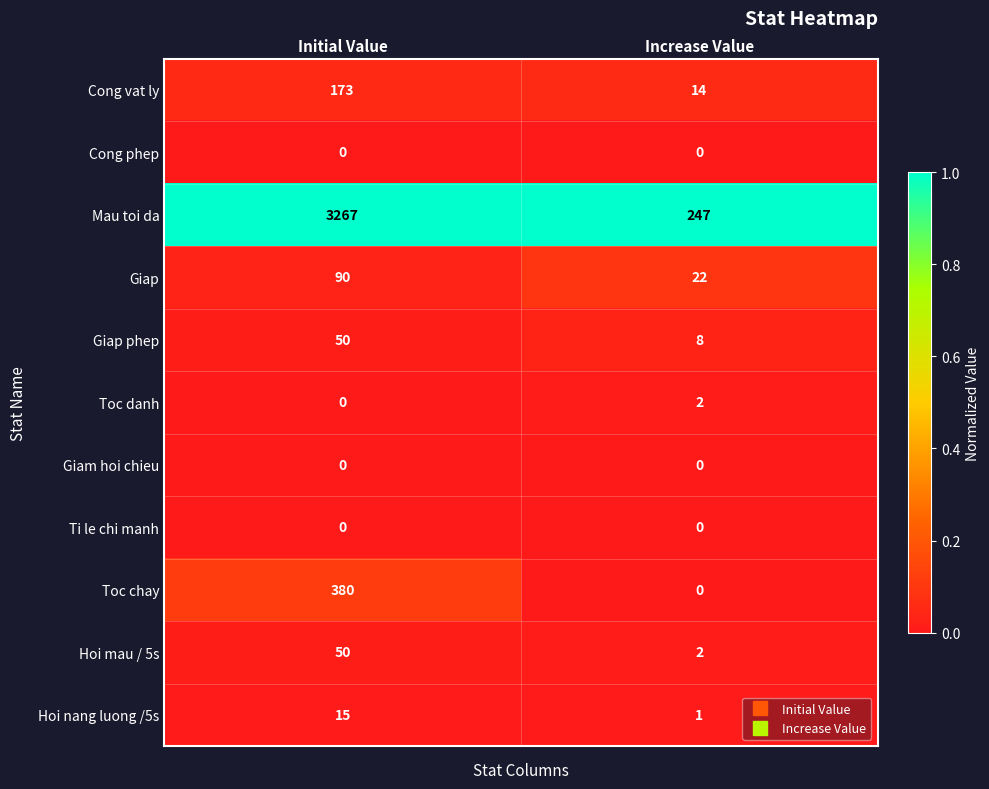

Which series changed the most between Initial Value and Increase Value?

Mau toi da